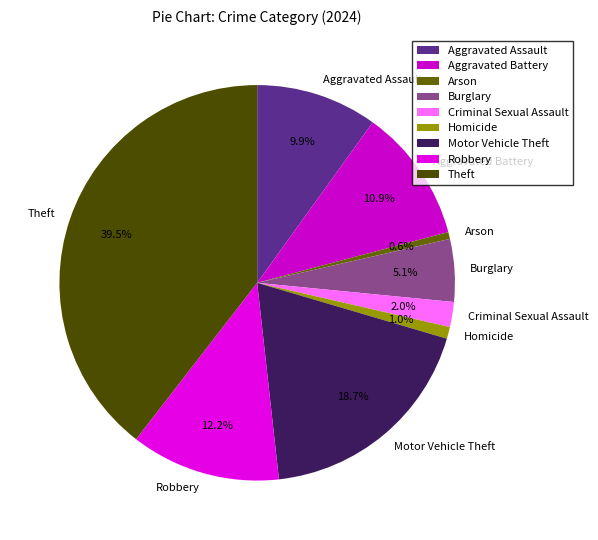

Combined, do Theft and Arson account for over 50%?

No